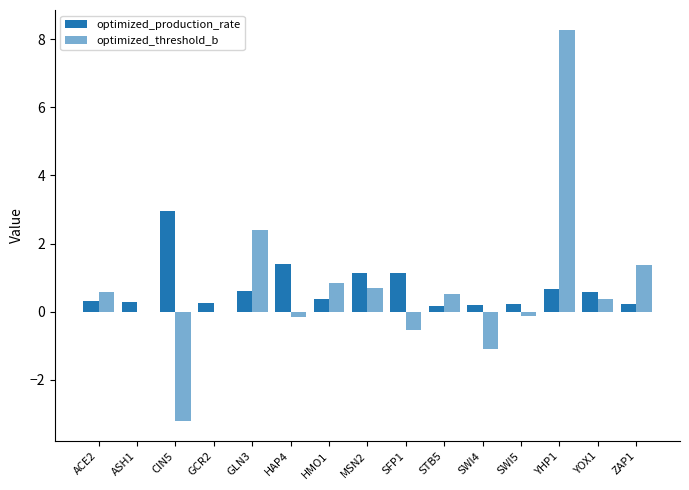

Which series has the widest spread of values?

optimized_threshold_b